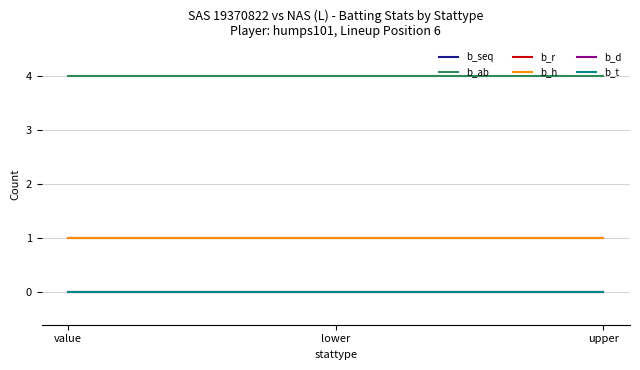

Rank the categories by b_t value from highest to lowest.

value, lower, upper